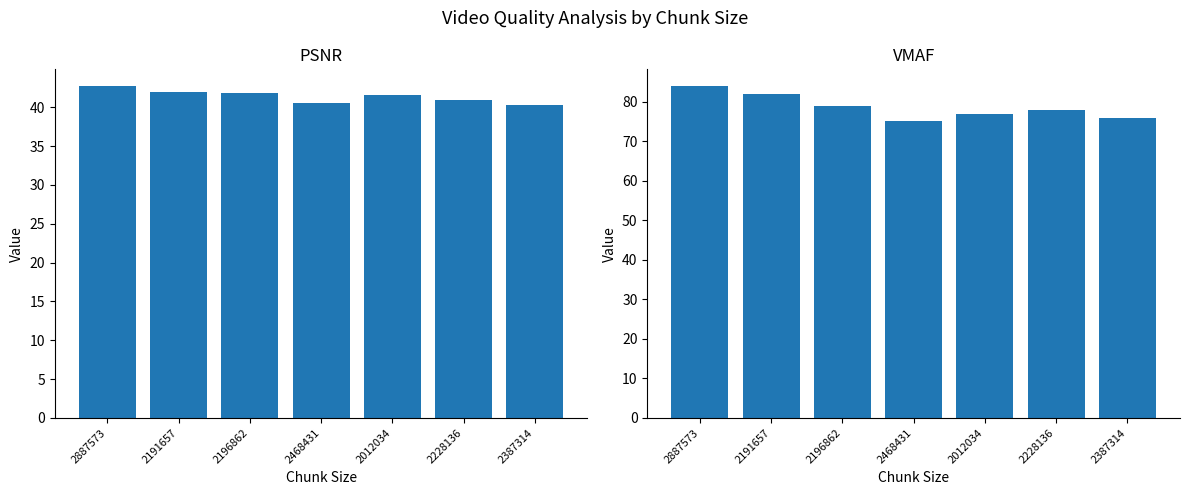

Does the chart contain any negative values?

No